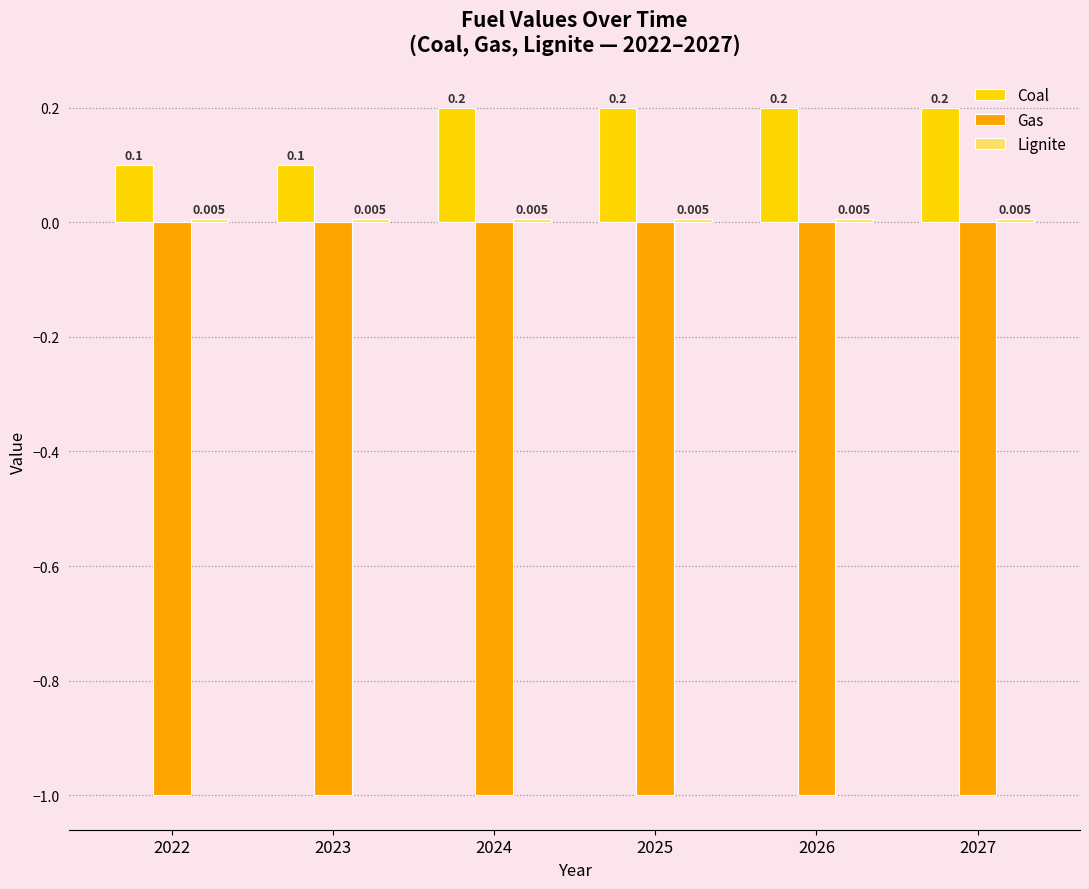

Which series has the largest total across all categories?

Coal